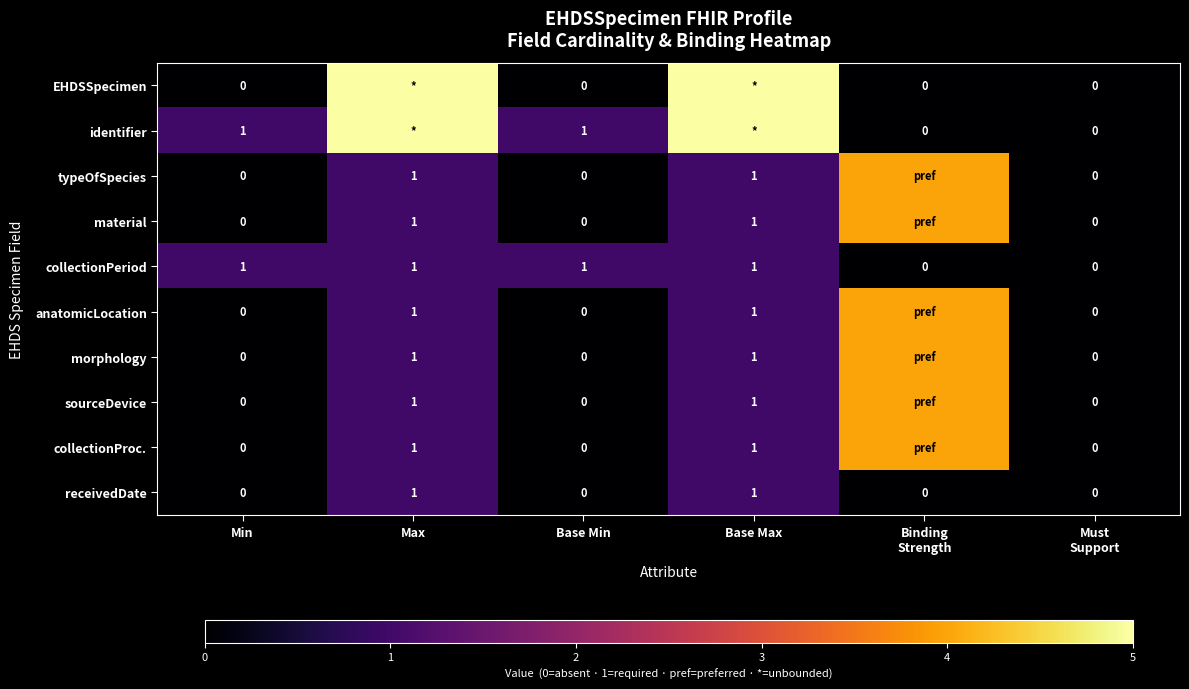

Between Max and Must
Support, which is larger?

Max